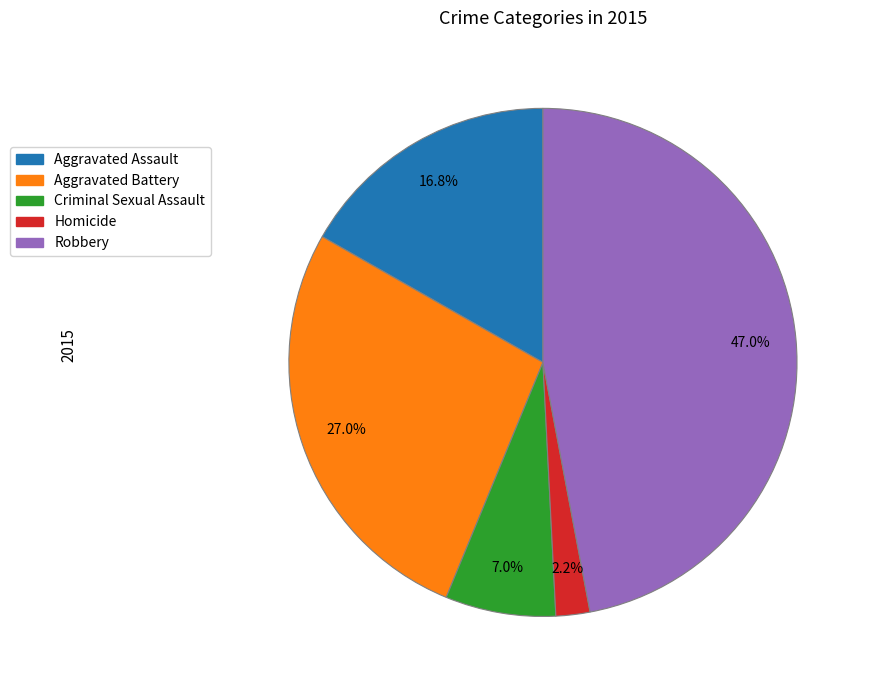

Which has a higher value, Homicide or Aggravated Assault?

Aggravated Assault